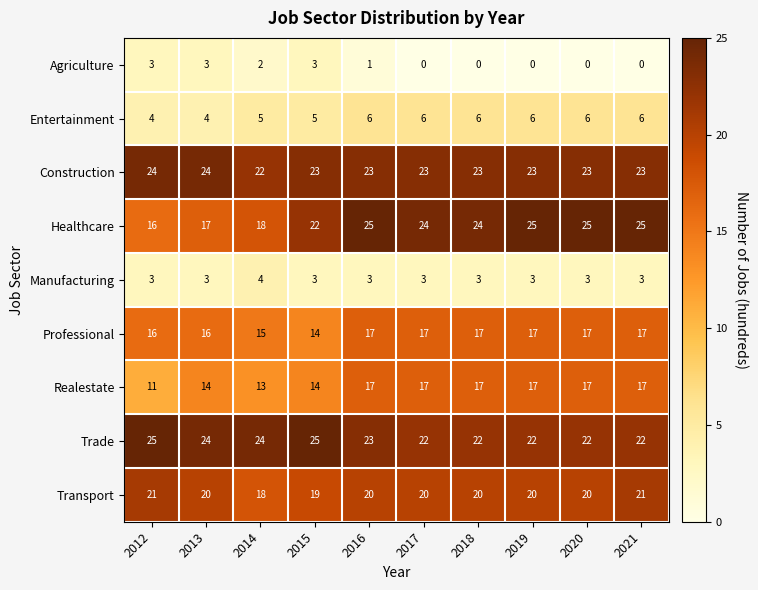

How many categories are shown in the chart?

10